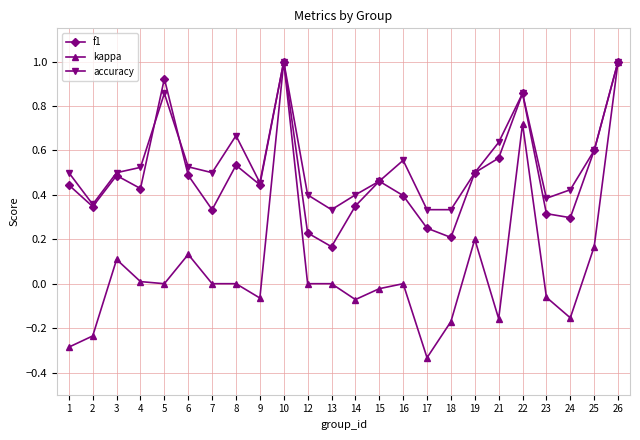

Which series has the largest range (max minus min)?

kappa